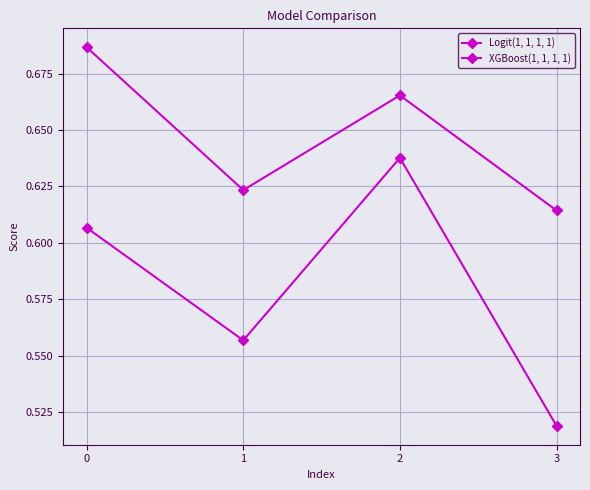

Does the chart display data point markers on the line(s)?

Yes